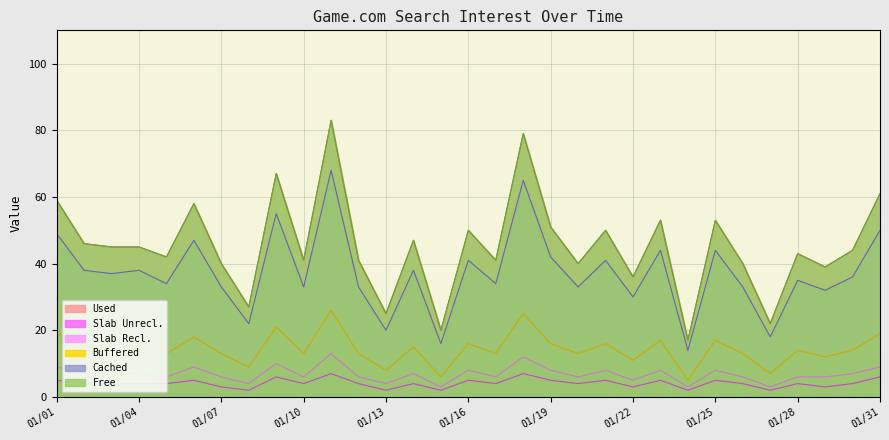

Does the chart display data point markers on the line(s)?

No